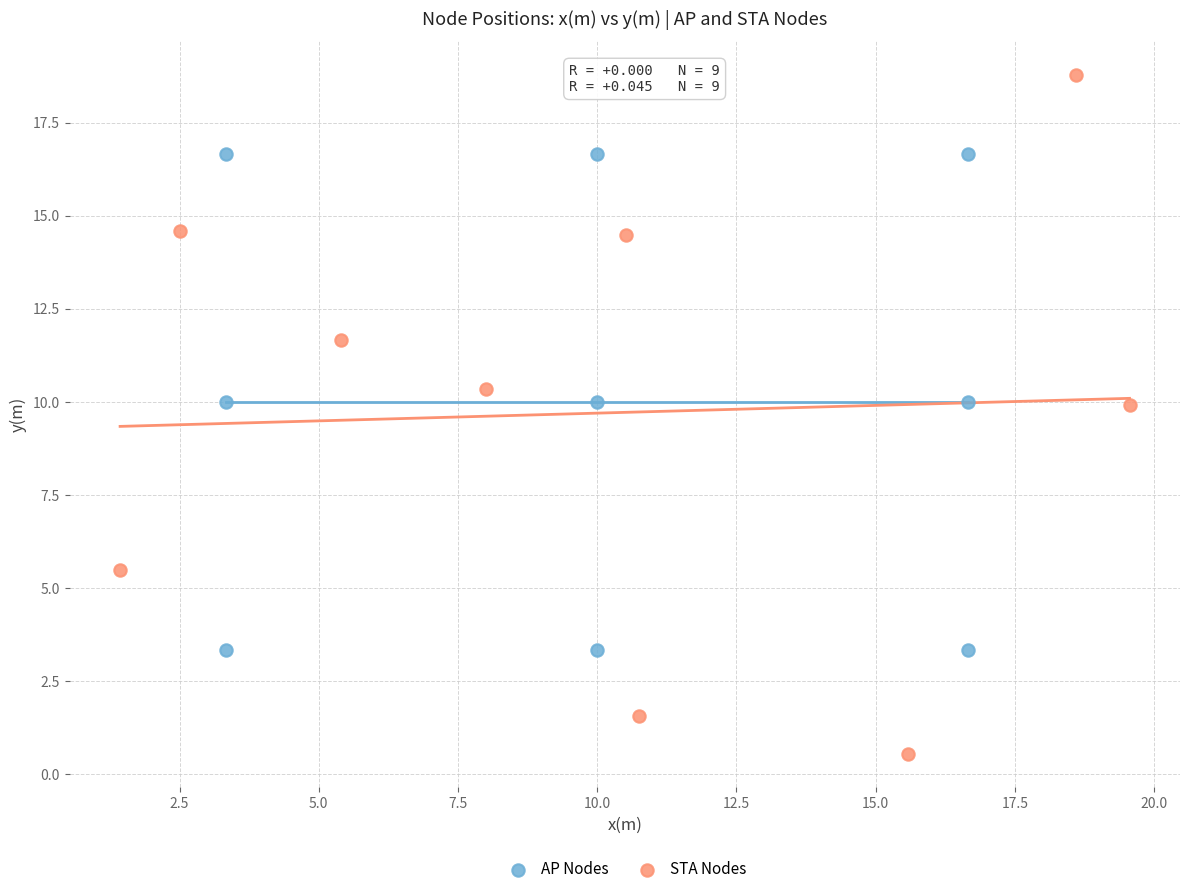

What are all the series names shown in the legend?

AP Nodes, STA Nodes